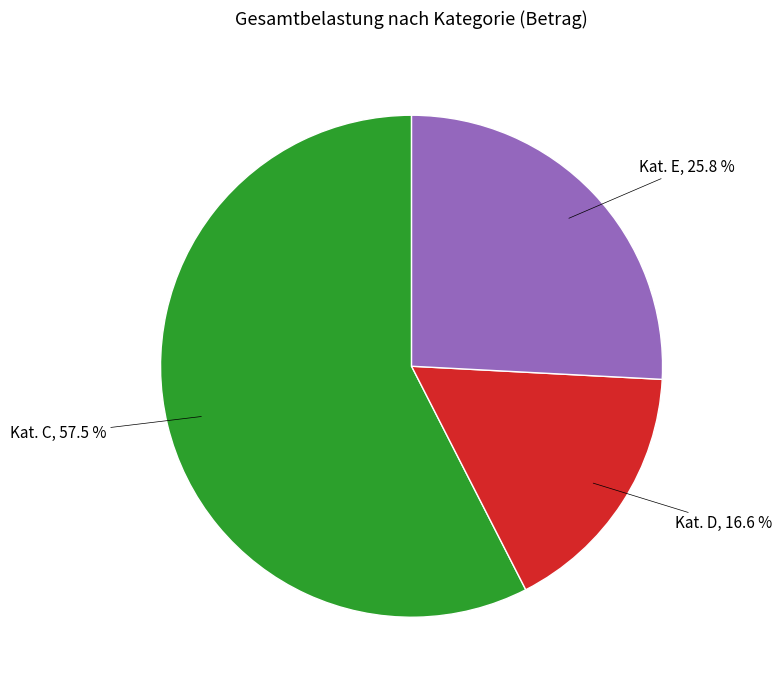

Approximately how many times larger is the value at Kat. E compared to Kat. D?

1.6